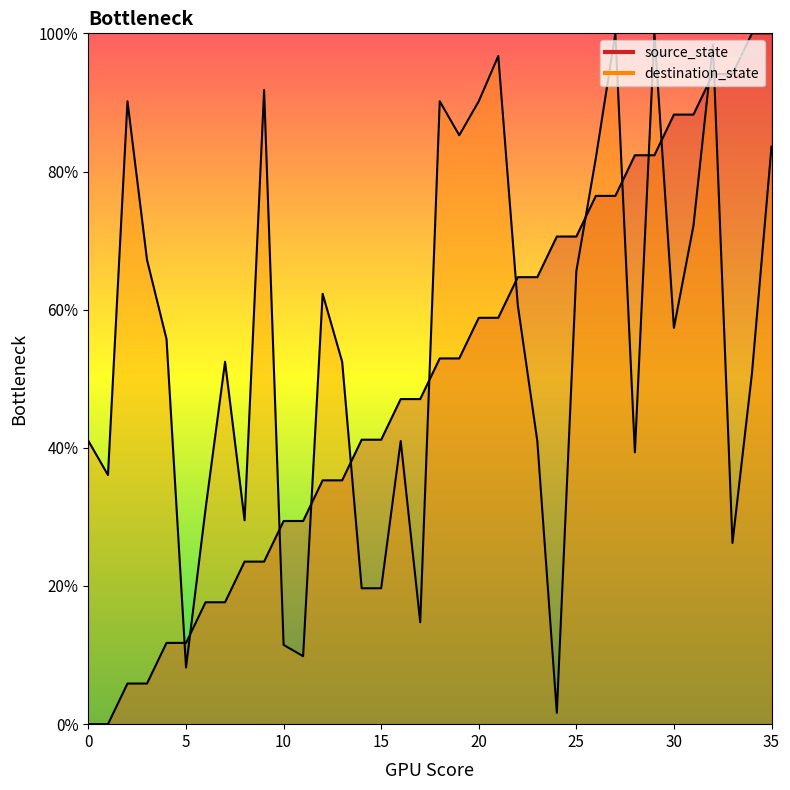

At which label is source_state closest to 50?

16